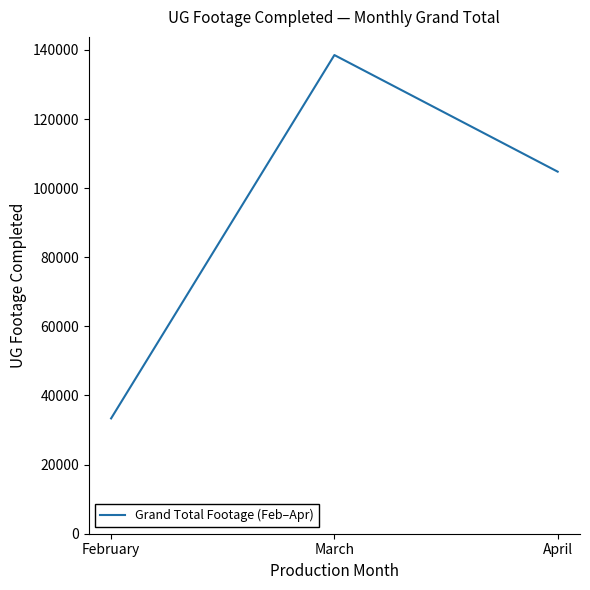

Reading left to right, list all the values displayed in this chart.

February=33368	March=138513	April=104769